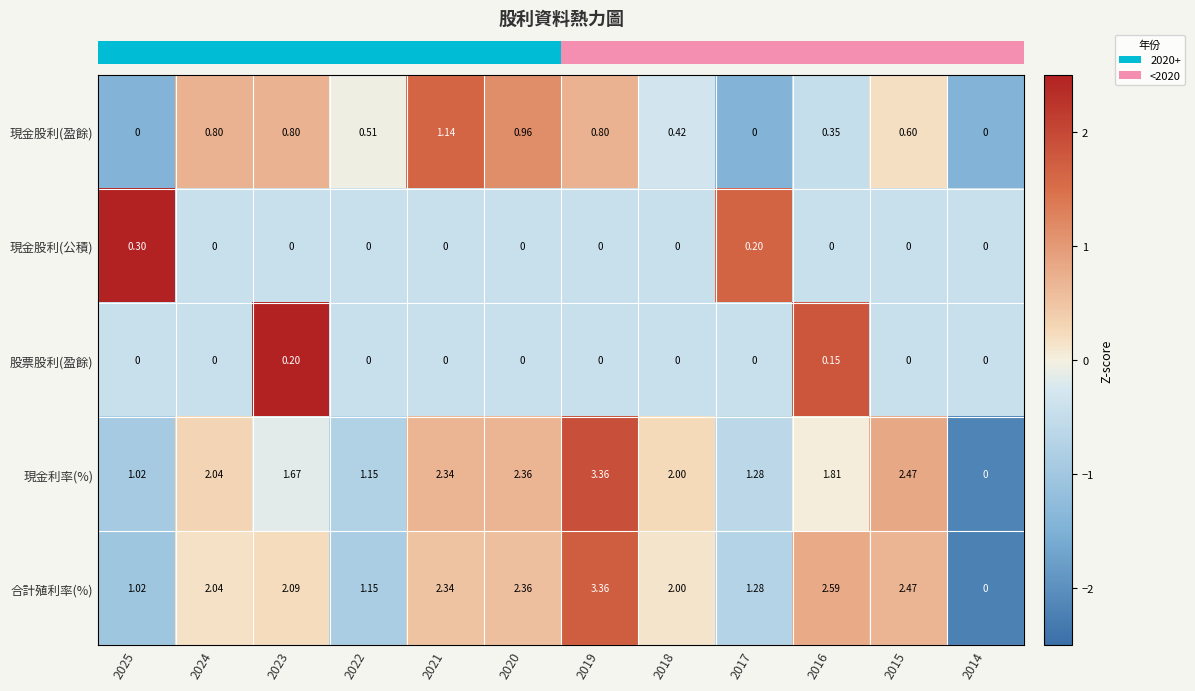

At 2016, list the series in order from largest to smallest.

合計殖利率(%), 現金利率(%), 現金股利(盈餘), 股票股利(盈餘), 現金股利(公積)